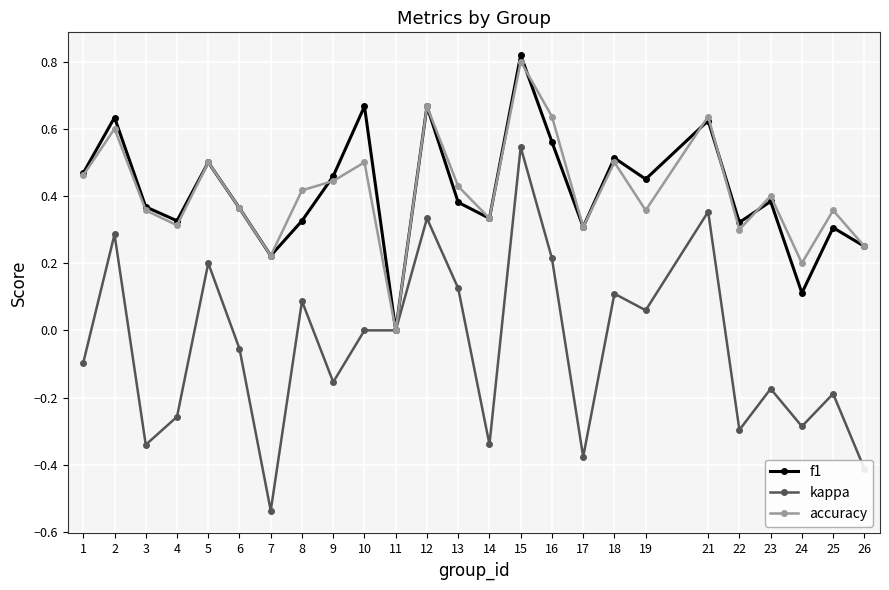

The value of accuracy at 13 is 0.4. True or false?

True